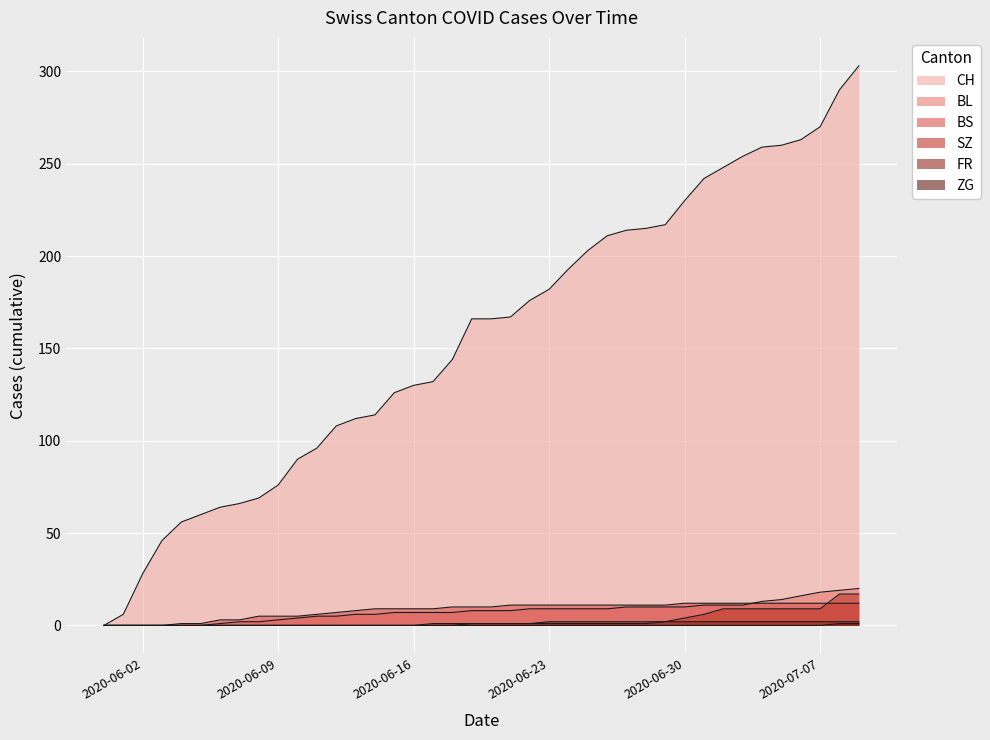

How many distinct data groups are displayed?

6